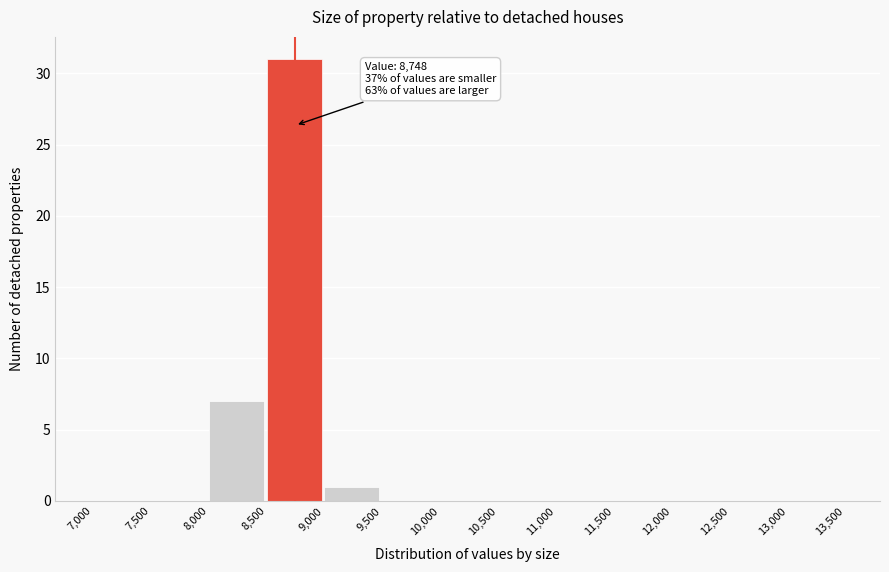

Which range on the x-axis has the tallest bar?

8,500 to 9,000